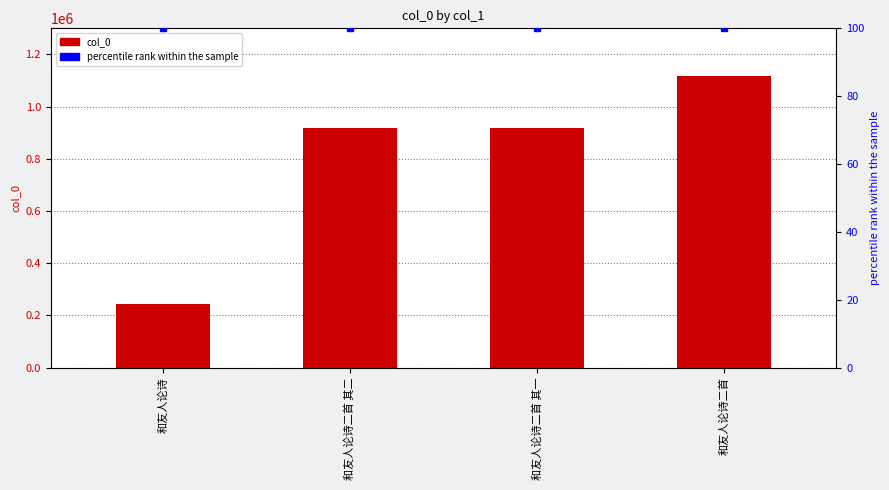

Does the chart contain any negative values?

No